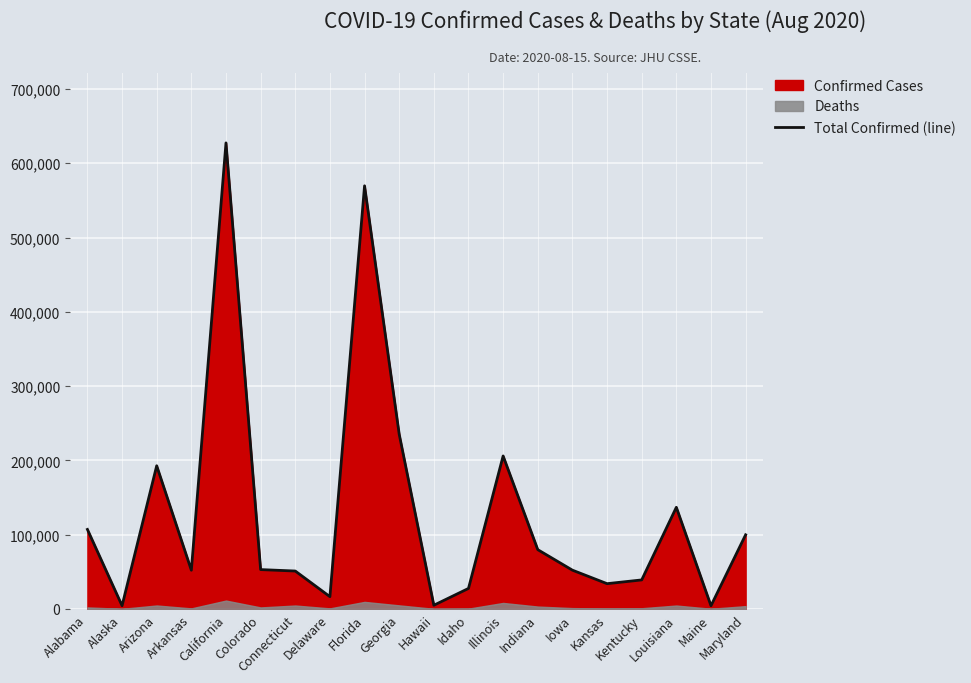

Reading left to right, transcribe all the data shown in this chart.

106926	4205	192654	51992	627439	52838	50897	16396	569637	235168	4825	27475	205851	79676	52065	33885	38930	136737	4144	99693